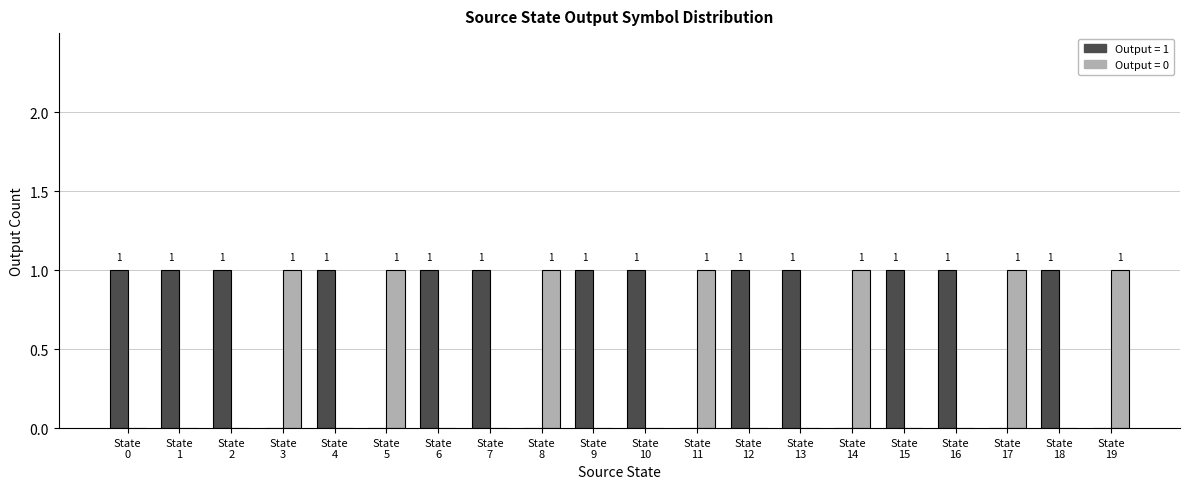

How many groups of bars are there?

20